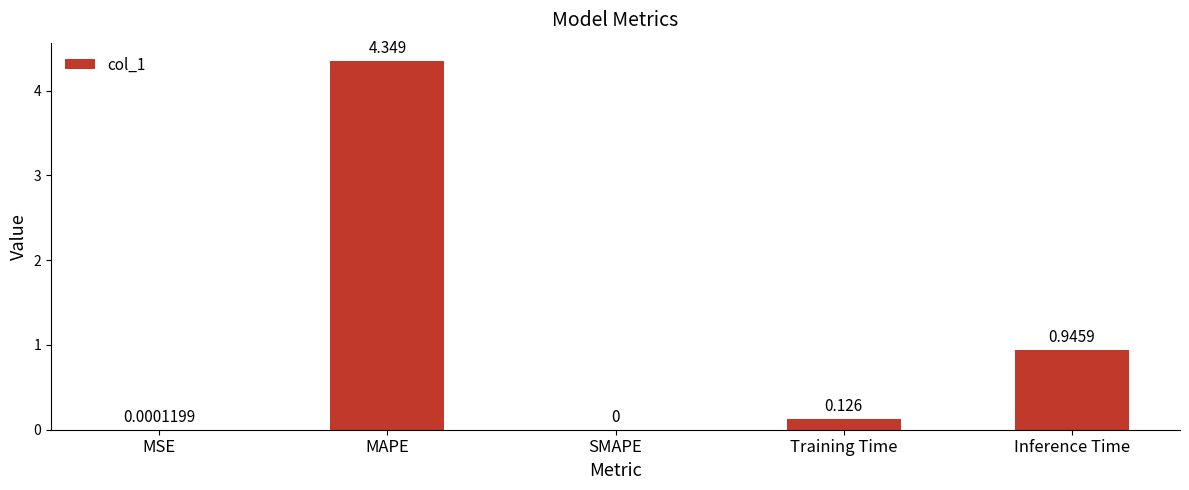

Which has a higher value, Inference Time or MSE?

Inference Time